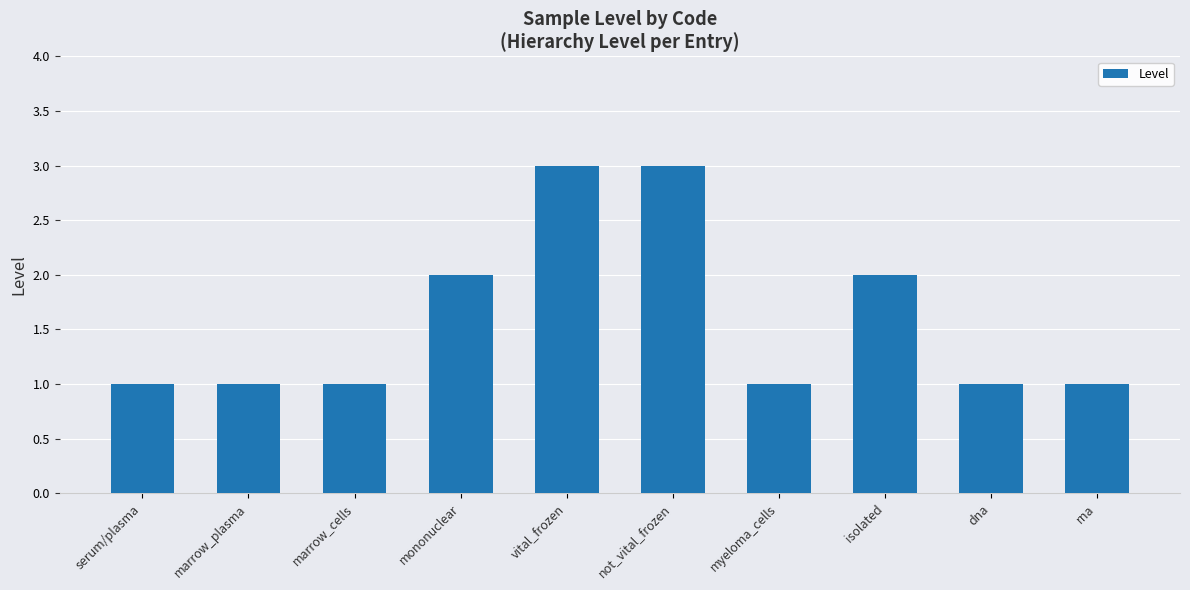

What is the greatest value displayed?

3